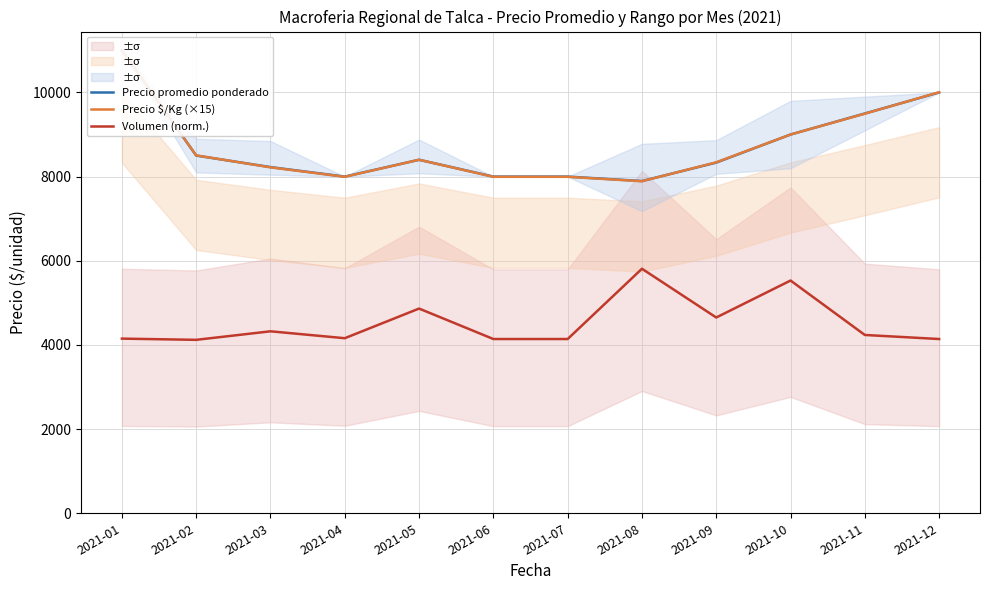

How many distinct data groups are displayed?

3